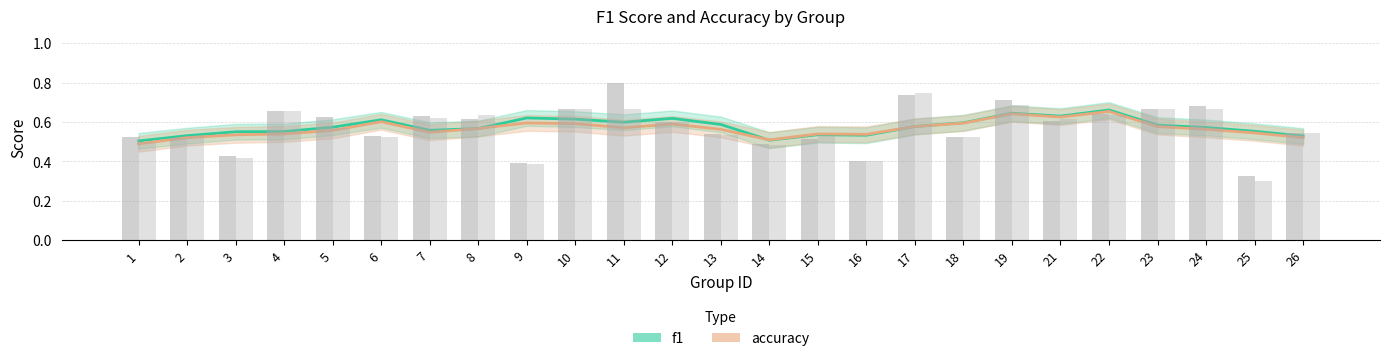

Reading left to right, what are all the values shown in this chart?

f1: 1=0.5	2=0.5	3=0.4	4=0.7	5=0.6	6=0.5	7=0.6	8=0.6	9=0.4	10=0.7	11=0.8	12=0.6	13=0.5	14=0.5	15=0.5	16=0.4	17=0.7	18=0.5	19=0.7	21=0.6	22=0.6	23=0.7	24=0.7	25=0.3	26=0.5
accuracy: 1=0.5	2=0.5	3=0.4	4=0.7	5=0.6	6=0.5	7=0.6	8=0.6	9=0.4	10=0.7	11=0.7	12=0.6	13=0.5	14=0.5	15=0.5	16=0.4	17=0.8	18=0.5	19=0.7	21=0.6	22=0.6	23=0.7	24=0.7	25=0.3	26=0.5